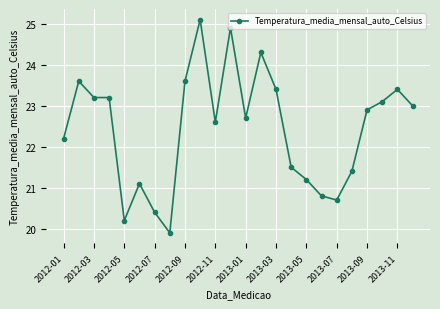

What is the maximum value shown in the chart?

25.1